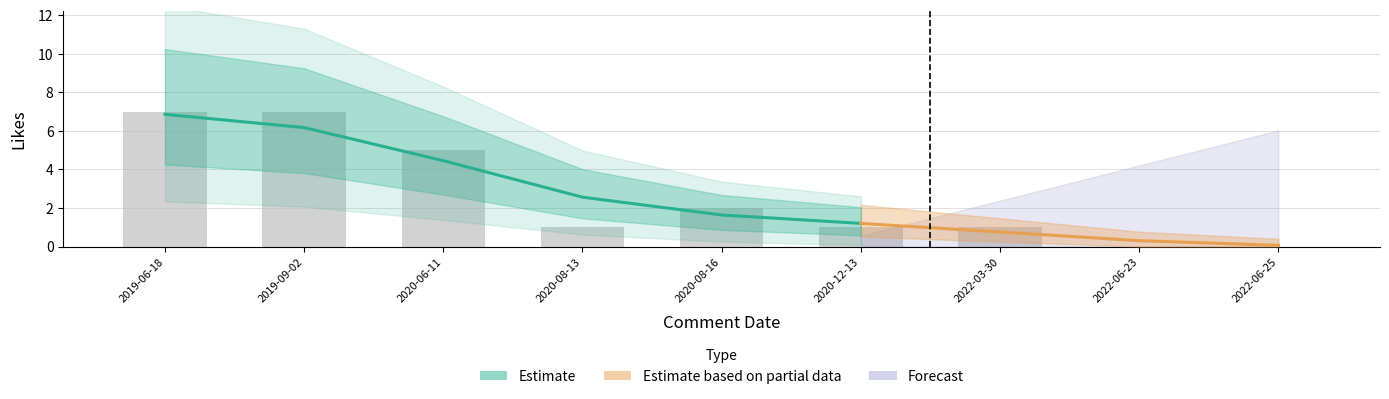

Count the number of data series in this chart.

3